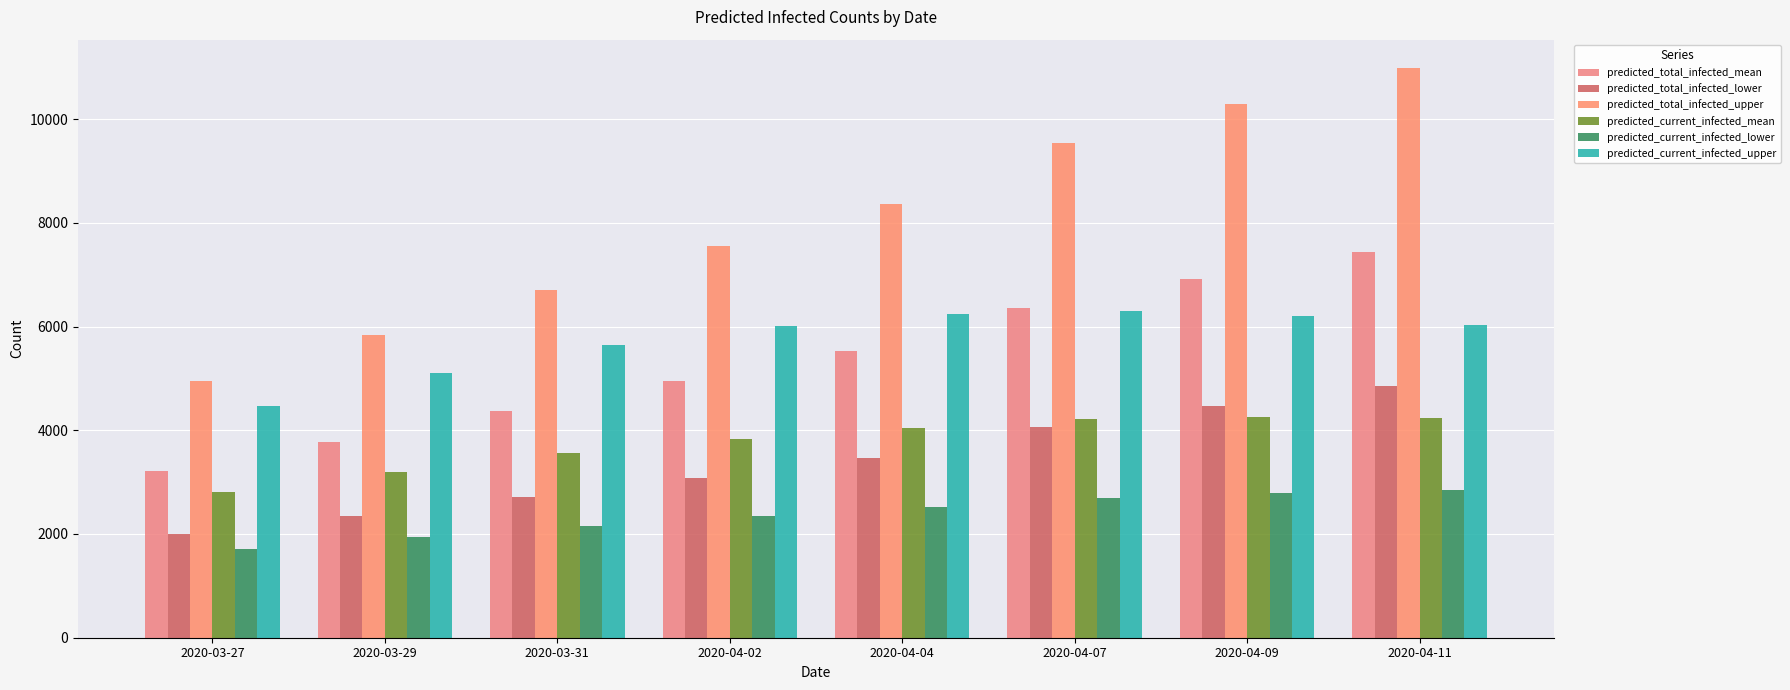

How many categories are shown in the chart?

8